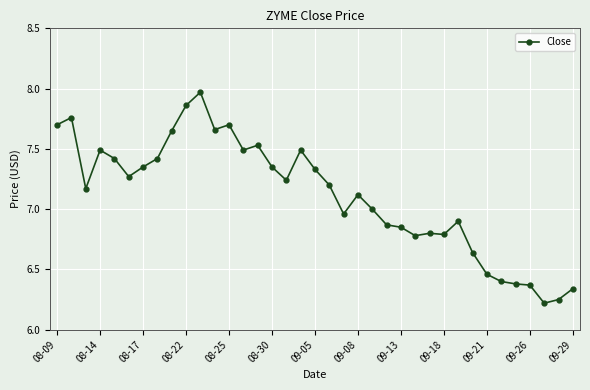

What is the difference between the maximum and second lowest values?

1.7